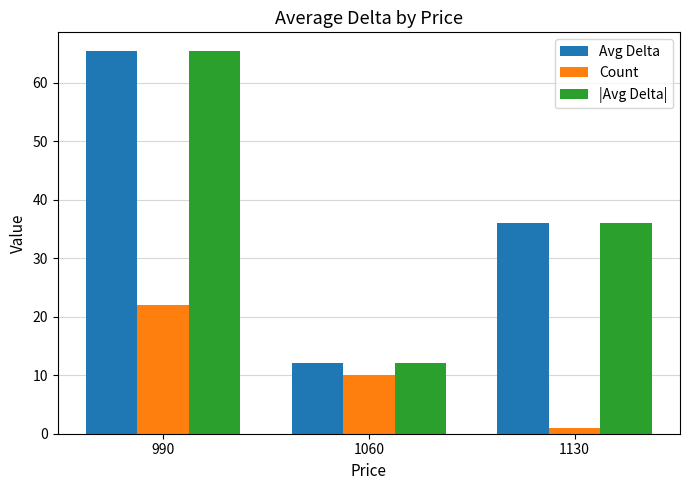

What is the approximate value of Avg Delta at 1060?

12.0